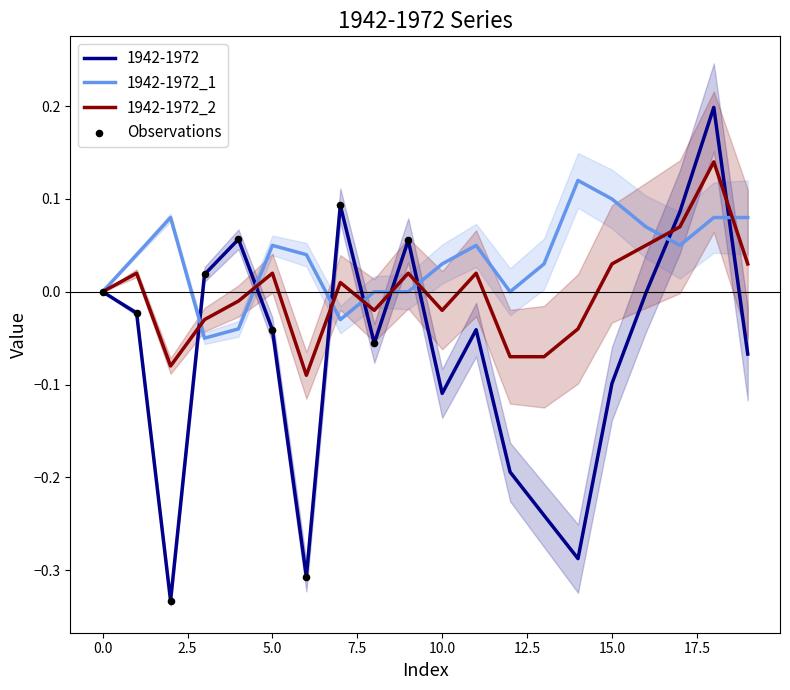

At how many categories does at least one series exceed 0?

17